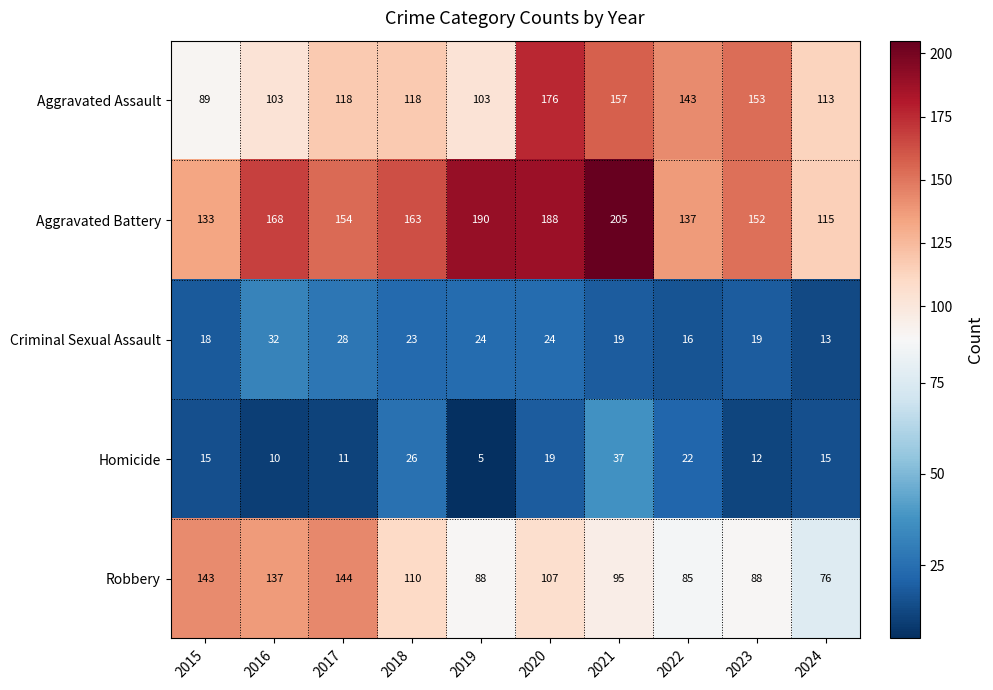

What is the difference between the Homicide values at 2019 and 2020?

14